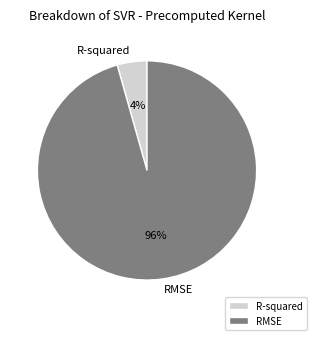

Is there any slice that represents more than half of the pie?

Yes